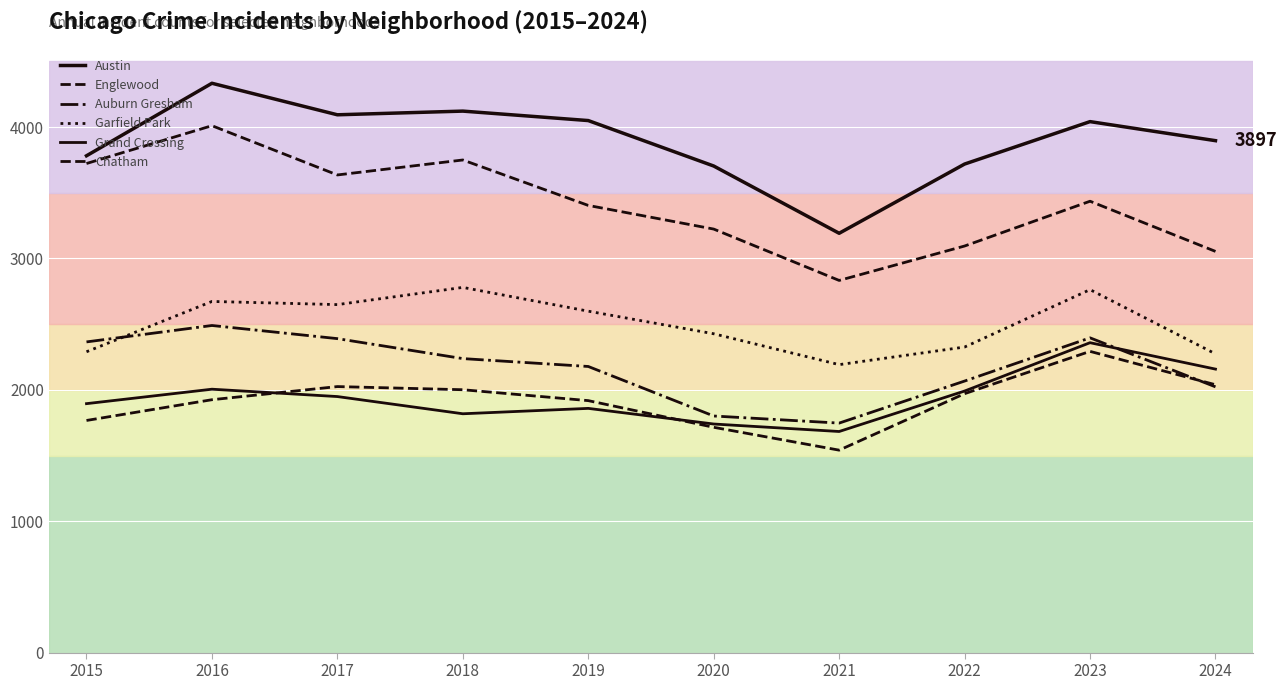

Rank the series at 2017 from highest to lowest value.

Austin, Englewood, Garfield Park, Auburn Gresham, Chatham, Grand Crossing